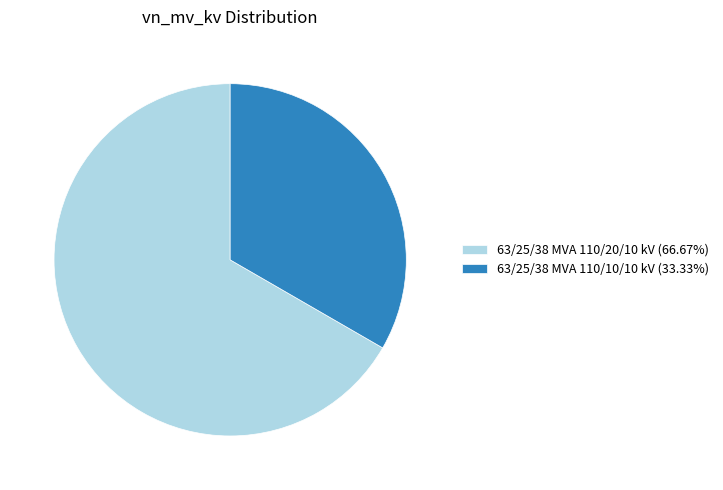

Approximately how many times larger is the value at 63/25/38 MVA 110/10/10 kV (33.33%) compared to 63/25/38 MVA 110/20/10 kV (66.67%)?

0.5